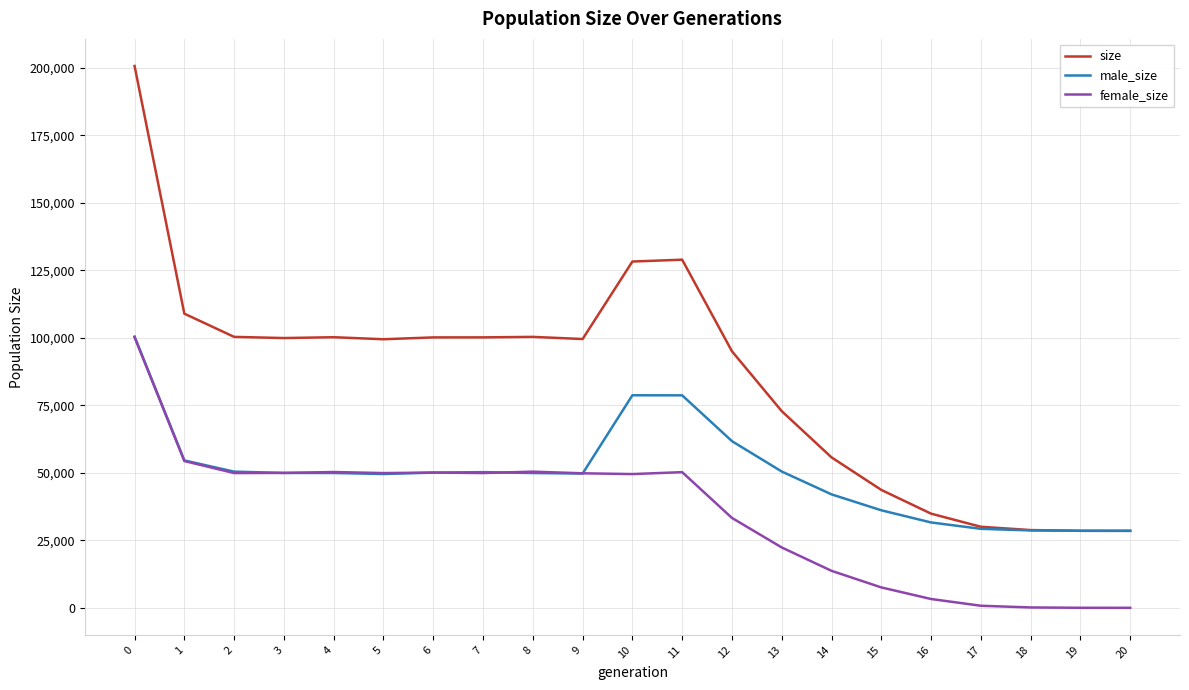

Which series has the largest total across all categories?

size